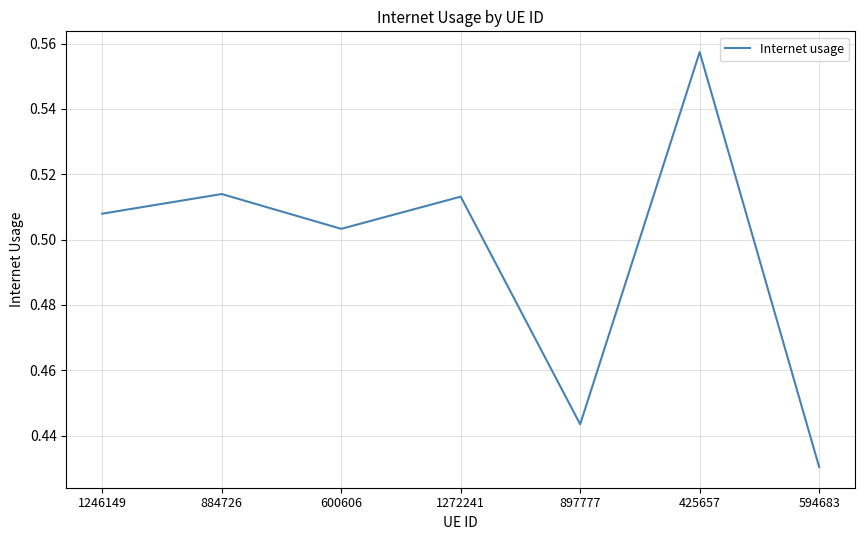

What position from the right is 1246149?

7